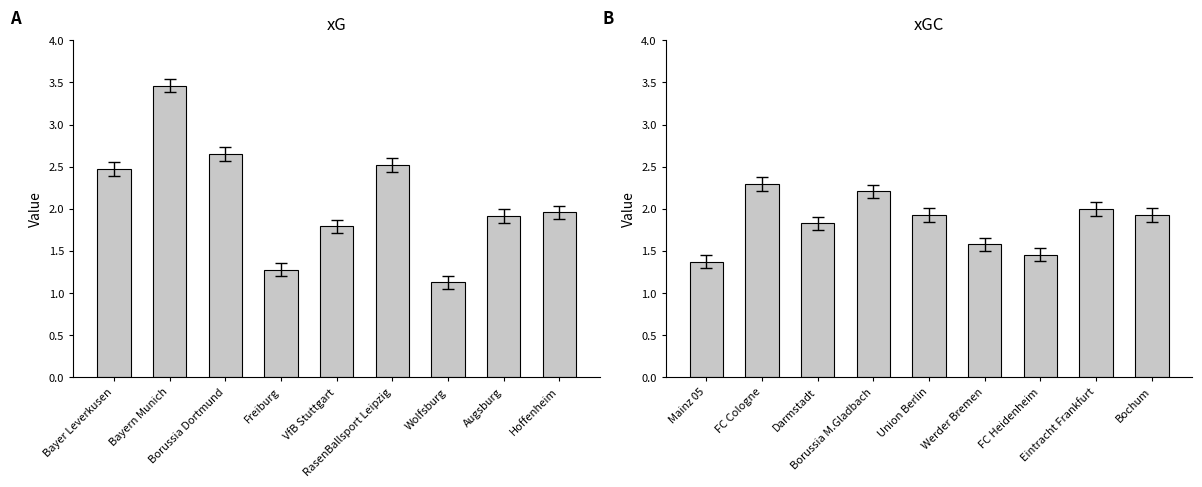

Which series has the largest total across all categories?

xG